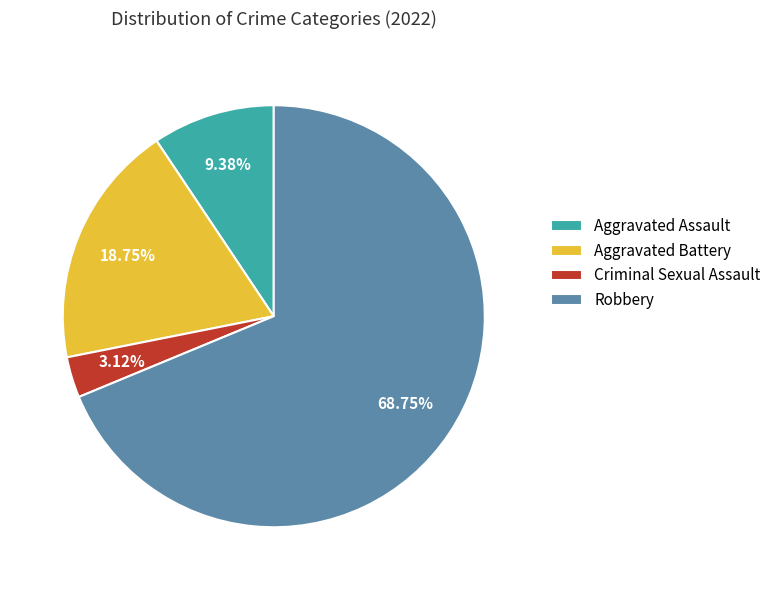

Which has a higher value, Aggravated Assault or Robbery?

Robbery